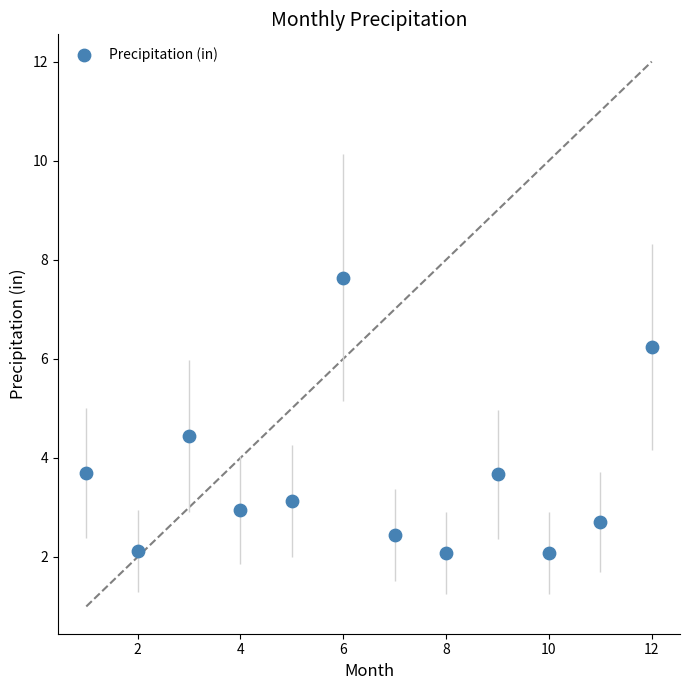

What is the range of X values (max minus min)?

11.0